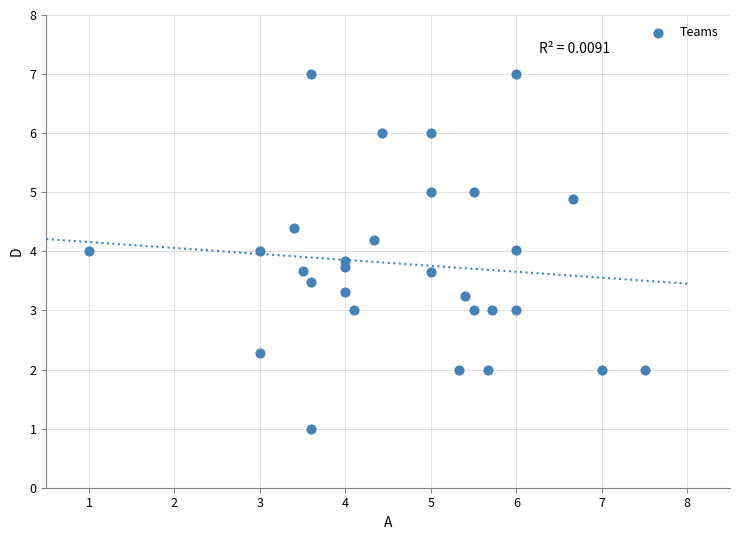

What is the range of Y values (max minus min)?

6.0